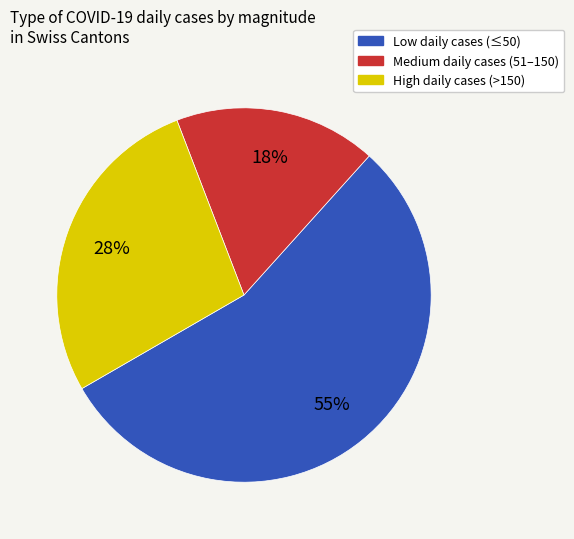

To the nearest percent, what is the difference between the largest and smallest slice percentages?

38%